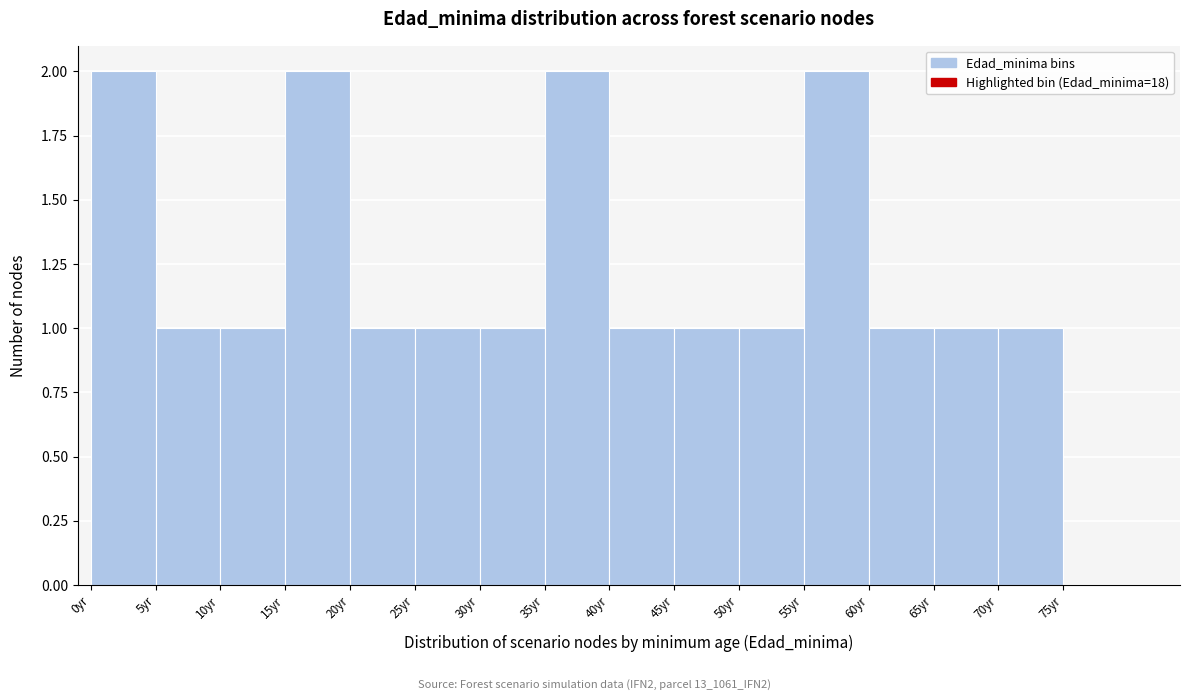

Reading left to right, transcribe this chart: for each bar, give the range it covers on the x-axis and its height. The values are not printed on the chart, so give them approximately, as read against the axis.

0 to 5: 2
5 to 10: 1
10 to 15: 1
15 to 20: 2
20 to 25: 1
25 to 30: 1
30 to 35: 1
35 to 40: 2
40 to 45: 1
45 to 50: 1
50 to 55: 1
55 to 60: 2
60 to 65: 1
65 to 70: 1
70 to 75: 1
75 to 80: 0